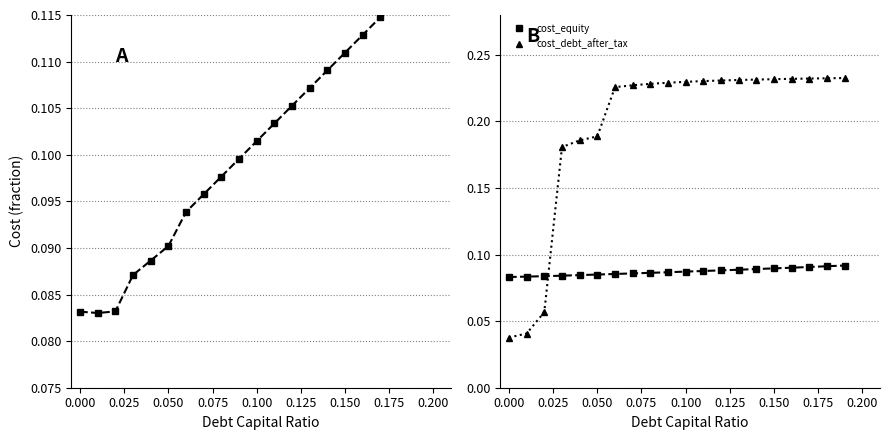

What is the minimum value for cost_equity?

0.1